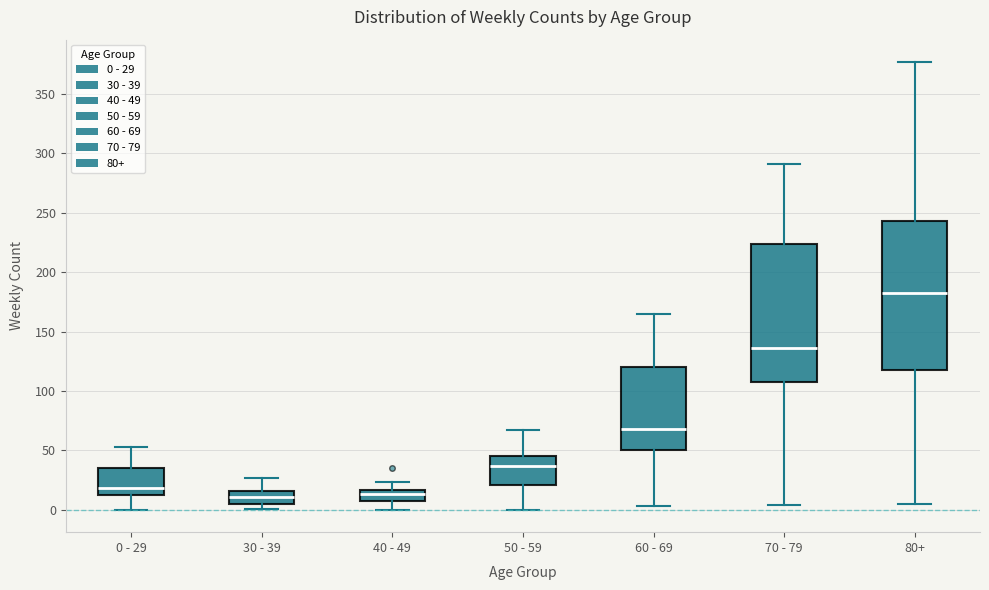

Reading left to right, read every box against the y-axis: the position of its median line, the range the box covers, and the ends of its whiskers. The values are not printed on the chart, so give them approximately, as read against the axis.

0 - 29: median 20, box 15 to 35, whiskers 0 to 55
30 - 39: median 10, box 5 to 15, whiskers 0 to 25
40 - 49: median 15 (inside the box), box 10 to 15, whiskers 0 to 25
50 - 59: median 35, box 20 to 45, whiskers 0 to 65
60 - 69: median 70, box 50 to 120, whiskers 5 to 165
70 - 79: median 135, box 110 to 225, whiskers 5 to 290
80+: median 185, box 120 to 245, whiskers 5 to 375